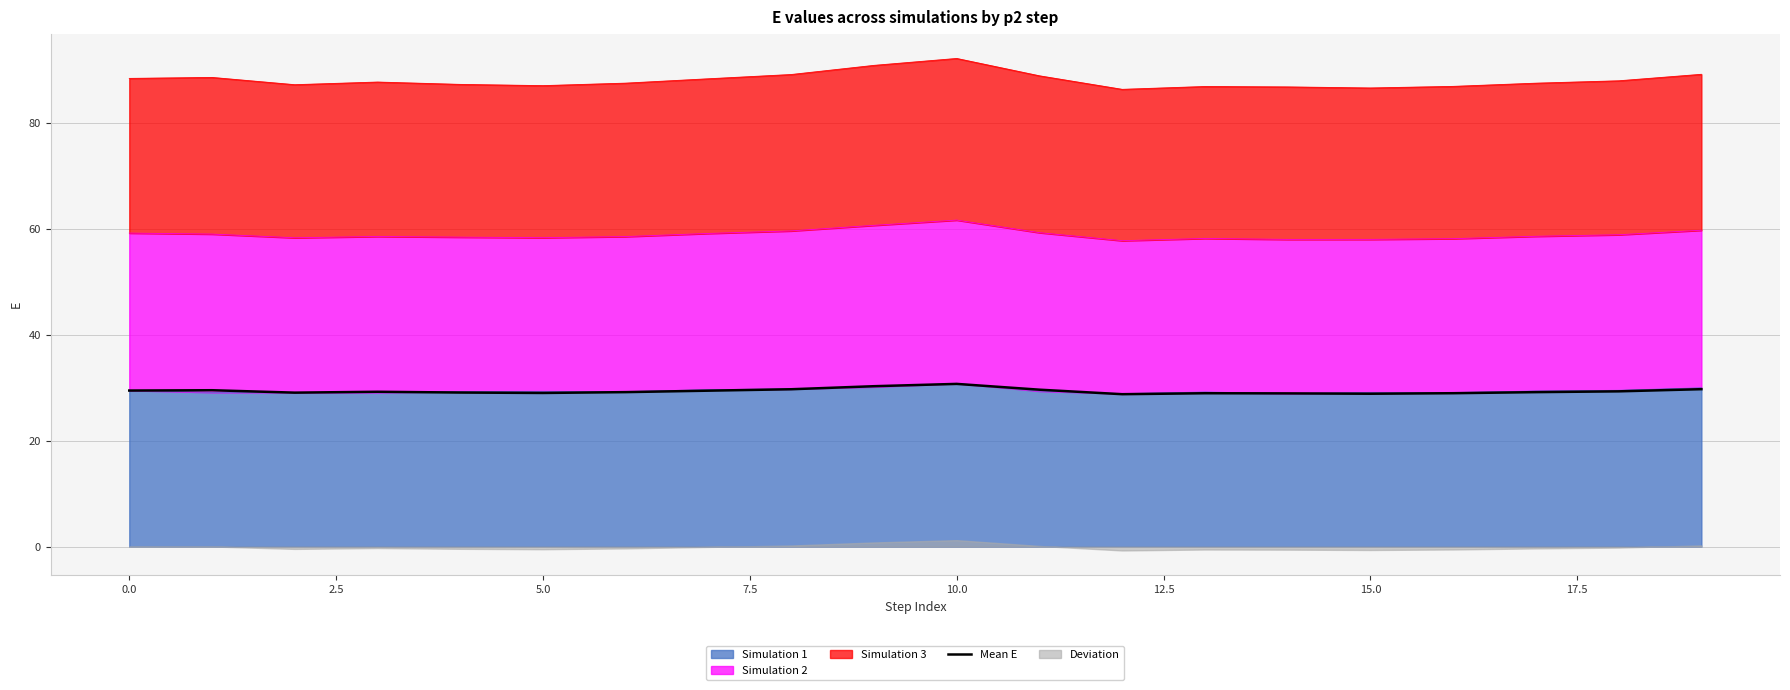

What is the difference between the maximum and minimum values?

1.9